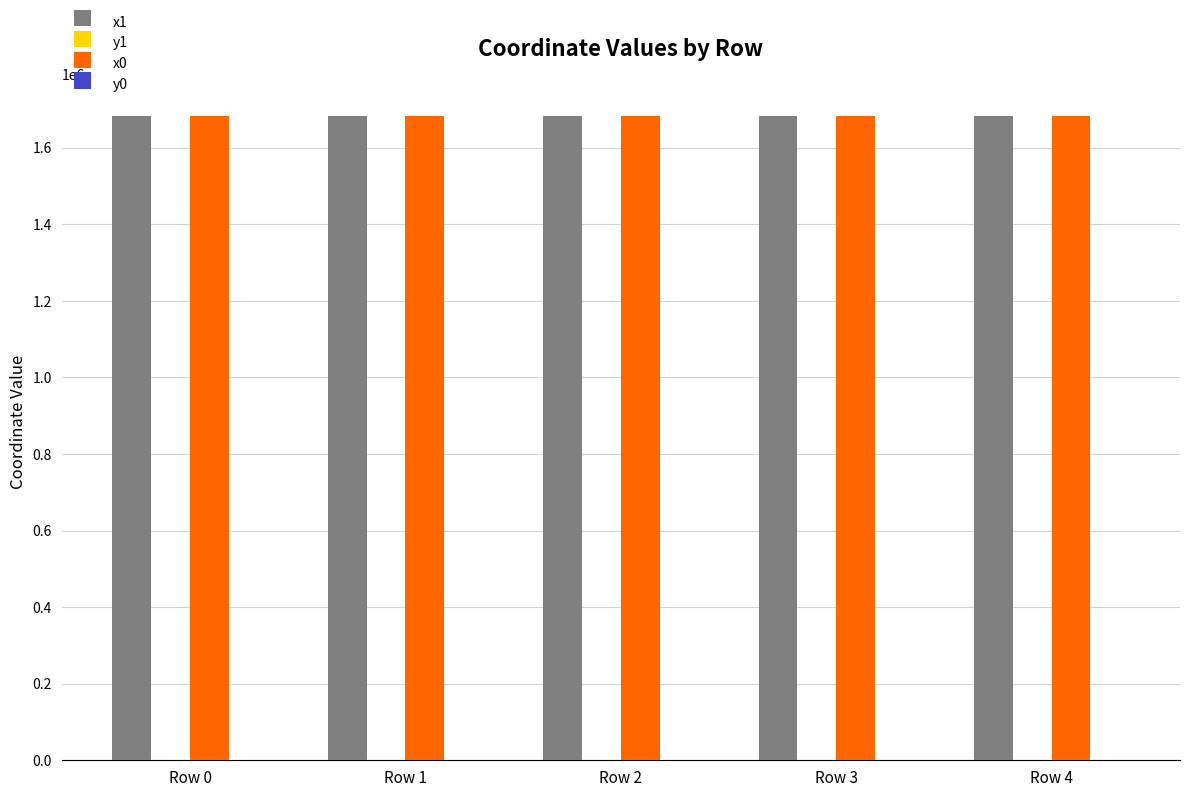

What is the total value across all series at Row 1?

3364316.5